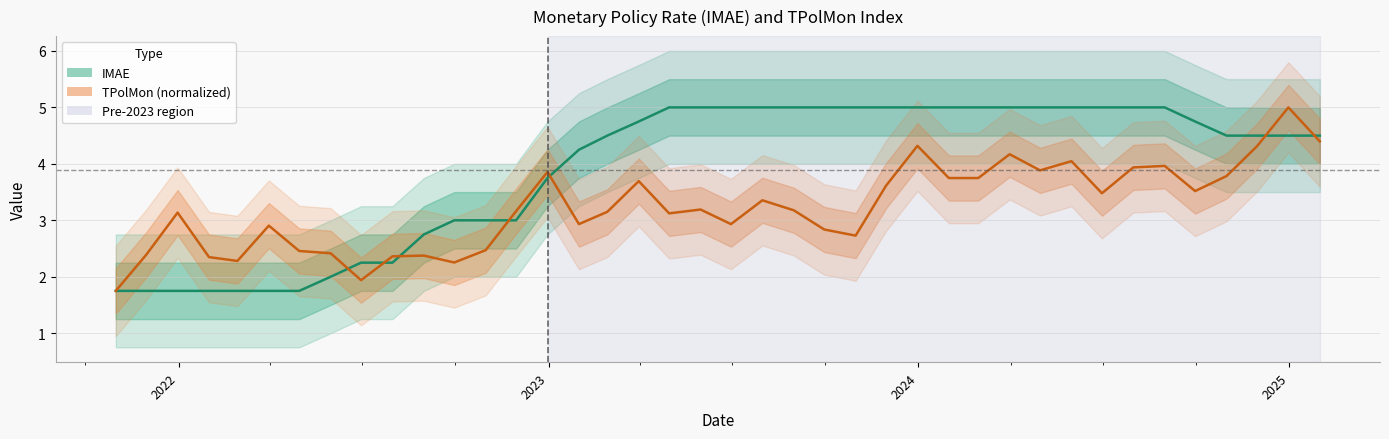

List the series in order of their peak value, highest first.

IMAE (rate), TPolMon (index, normalized)